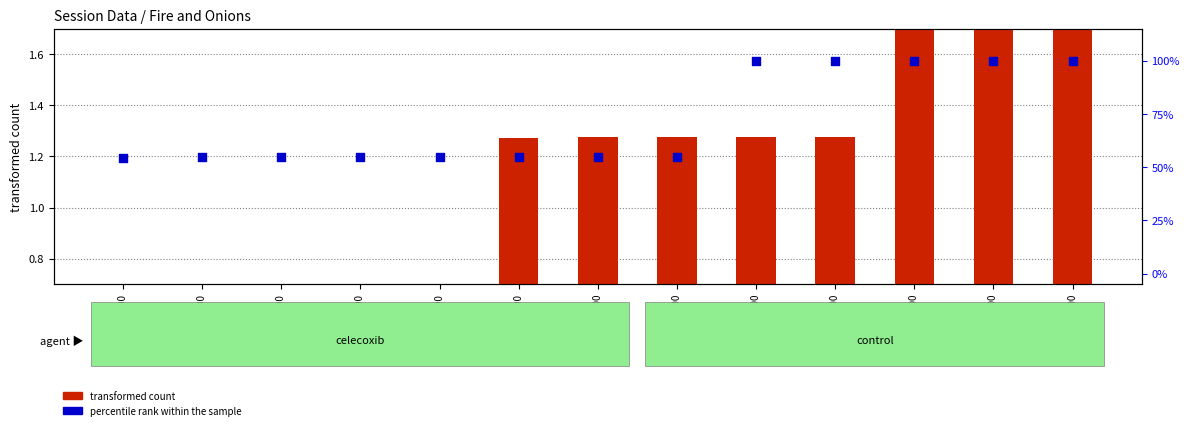

Which series contains the highest Y value?

percentile rank within the sample